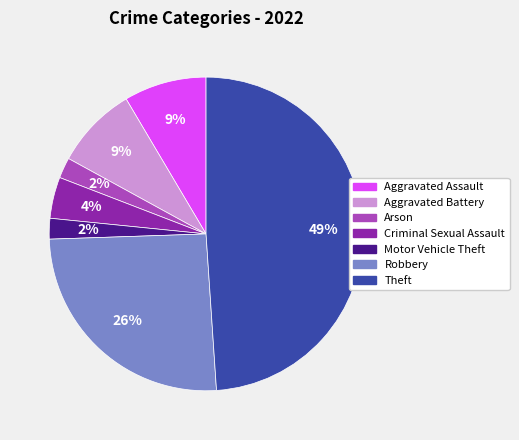

To the nearest percent, what is the difference between the largest and smallest slice percentages?

47%